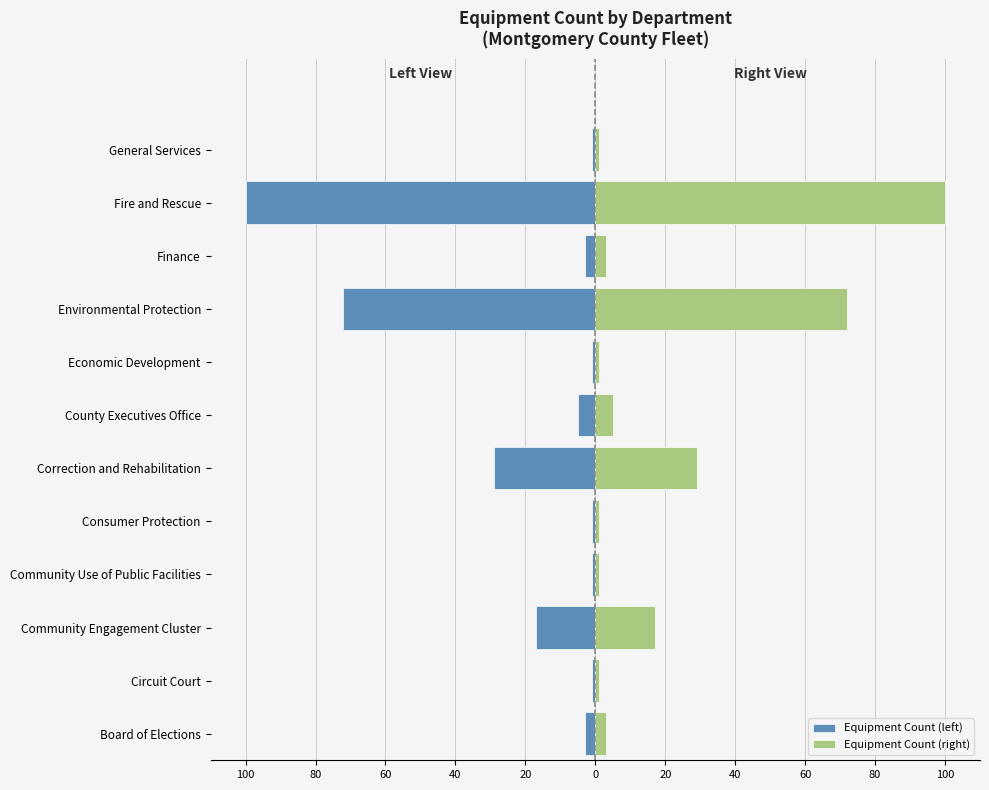

Which series has the largest total across all categories?

Equipment Count (right)